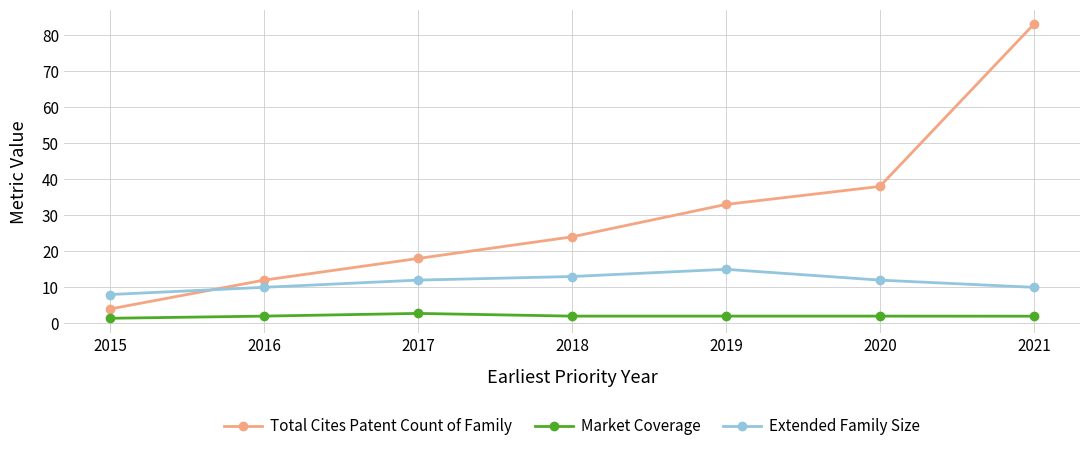

Count the number of categories in the chart.

7